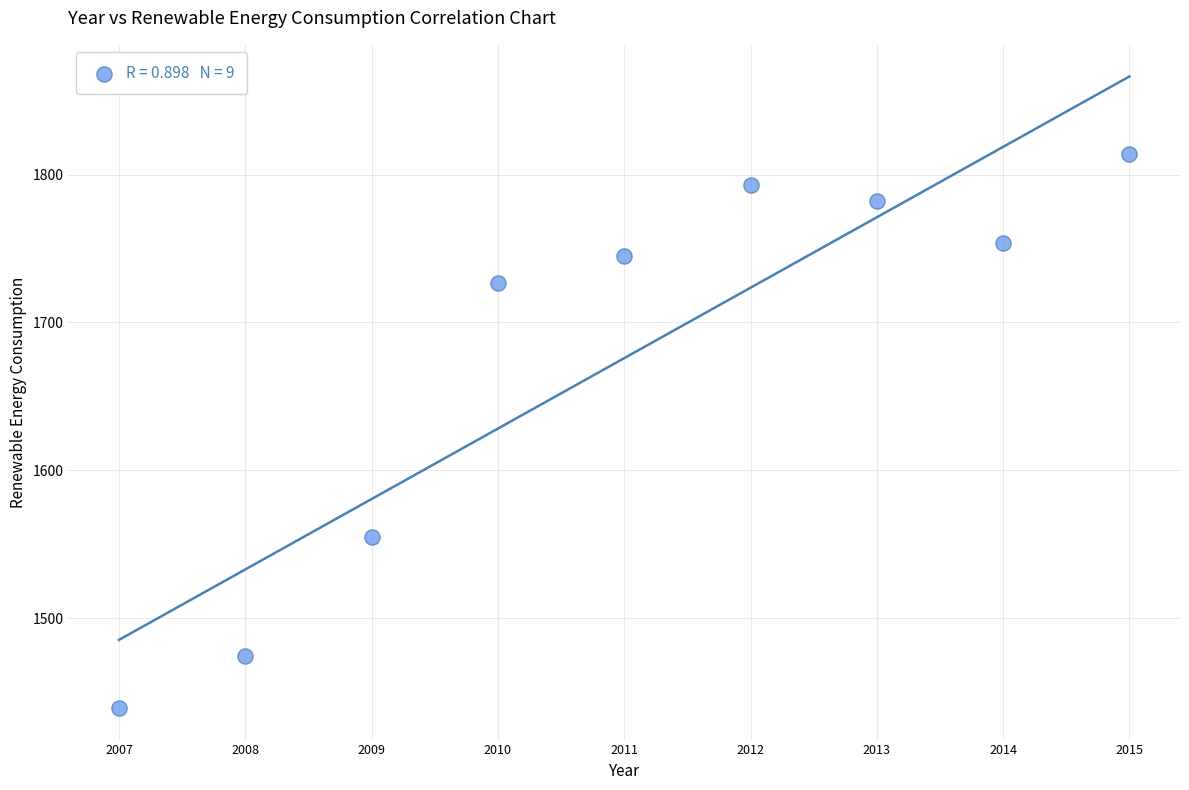

What Y value in the scatter plot is closest to 1626?

1554.8